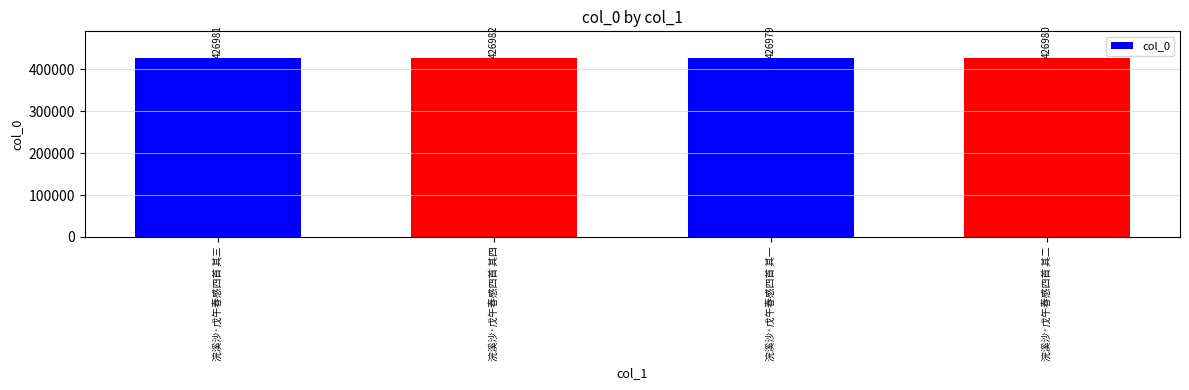

What is the difference between the second highest and second lowest values?

1